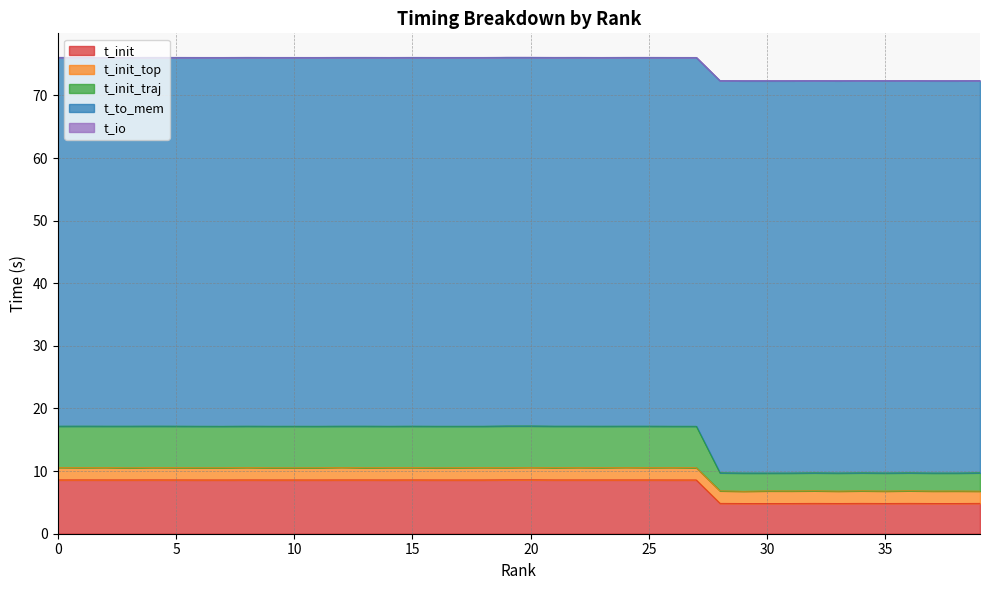

Does the chart display data point markers on the line(s)?

No